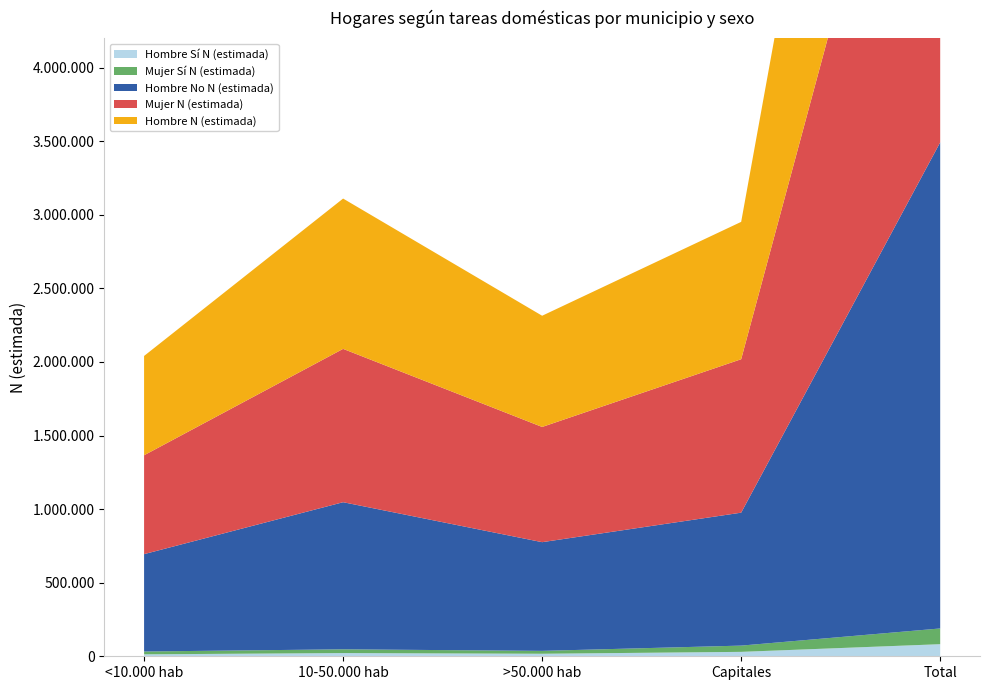

Reading right to left, list all the values displayed in this chart.

Hombre N (estimada): Total=3385309	Capitales=933362	>50.000 hab=755689	10-50.000 hab=1021458	<10.000 hab=674800
Mujer N (estimada): Total=3539580	Capitales=1042738	>50.000 hab=782979	10-50.000 hab=1041959	<10.000 hab=671905
Hombre Sí N (estimada): Total=82158	Capitales=30022	>50.000 hab=17098	10-50.000 hab=21829	<10.000 hab=13210
Mujer Sí N (estimada): Total=106916	Capitales=42504	>50.000 hab=19679	10-50.000 hab=25485	<10.000 hab=19248
Hombre No N (estimada): Total=3303151	Capitales=903340	>50.000 hab=738591	10-50.000 hab=999629	<10.000 hab=661590